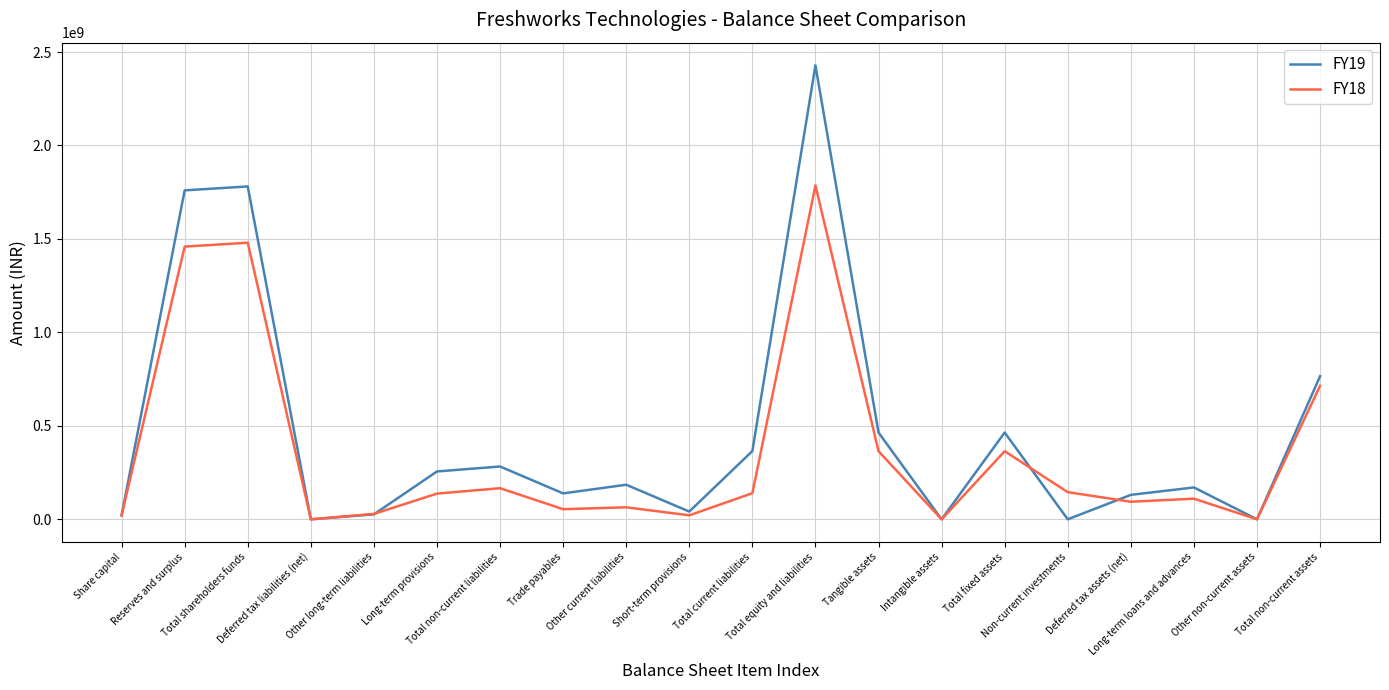

What is the greatest value displayed?

2428566000